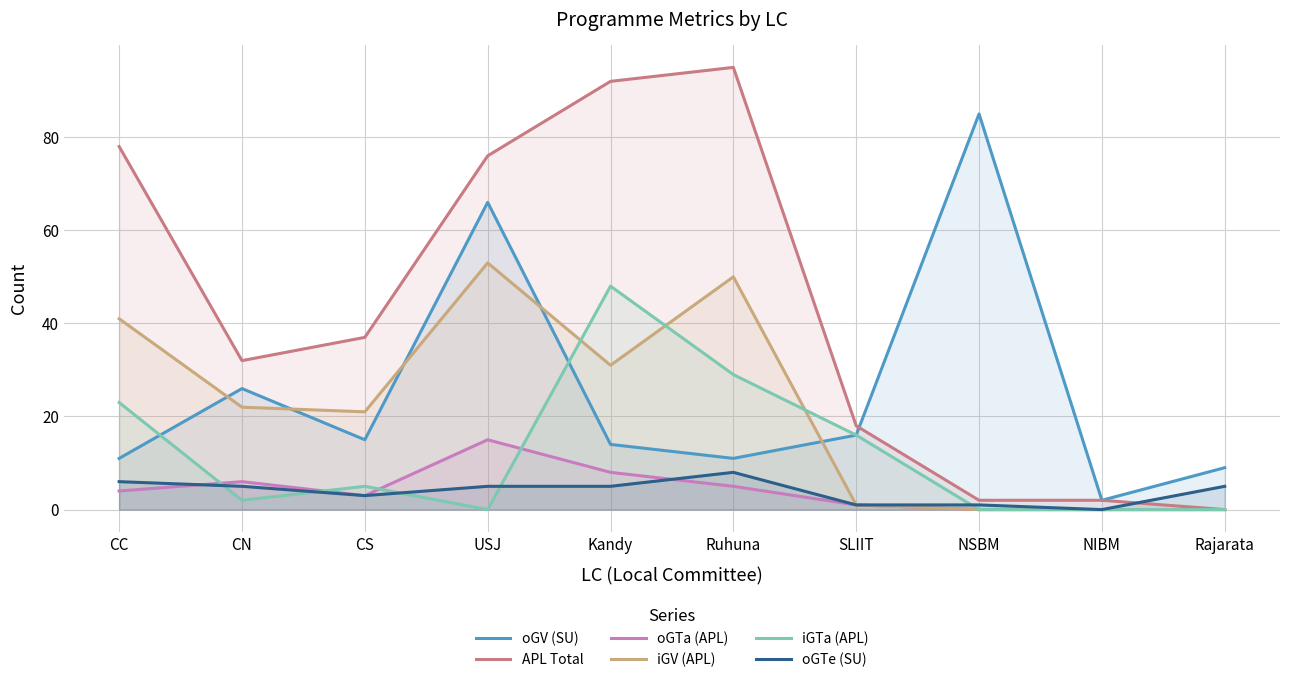

Which series has the widest spread of values?

APL Total